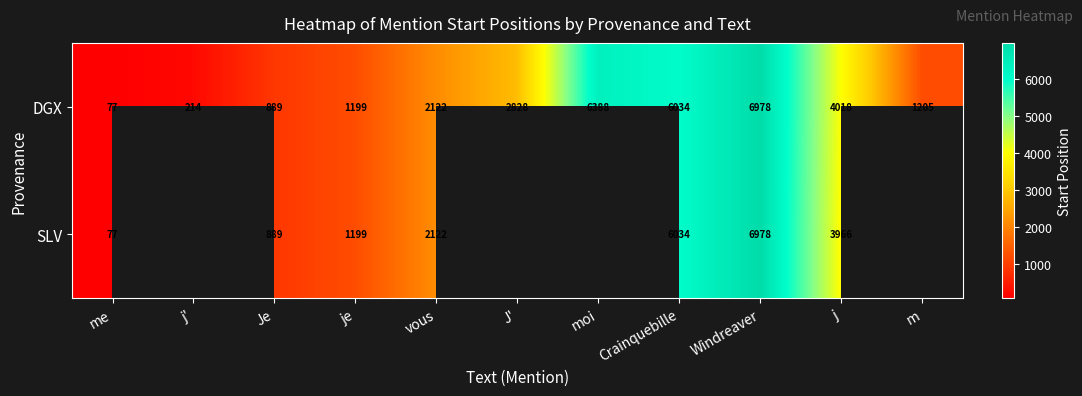

At which label does DGX reach its minimum?

me